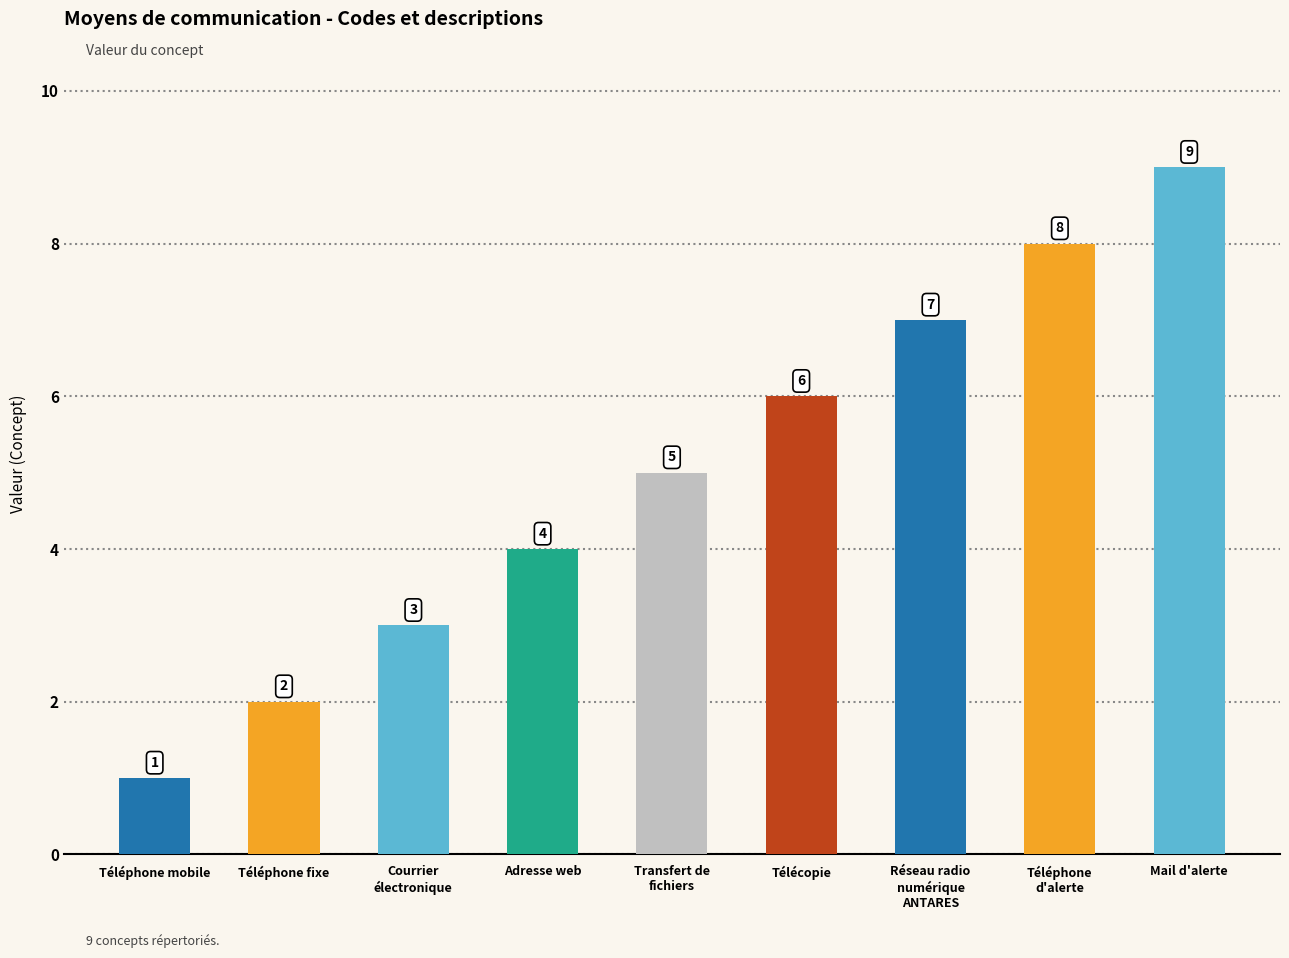

What is the value of the 9th bar from the left?

9